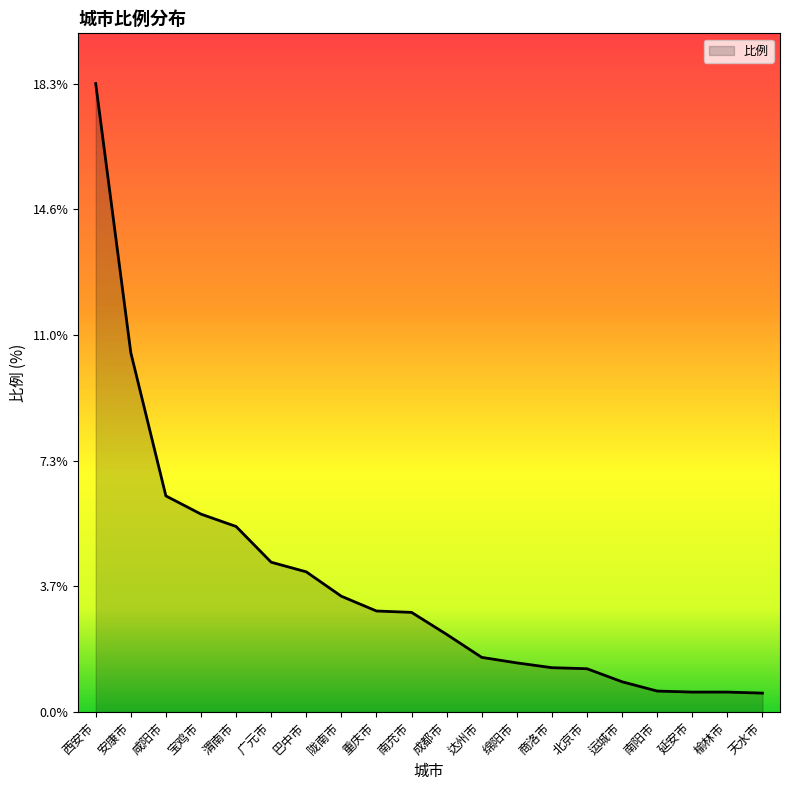

What is the smallest value displayed?

0.6